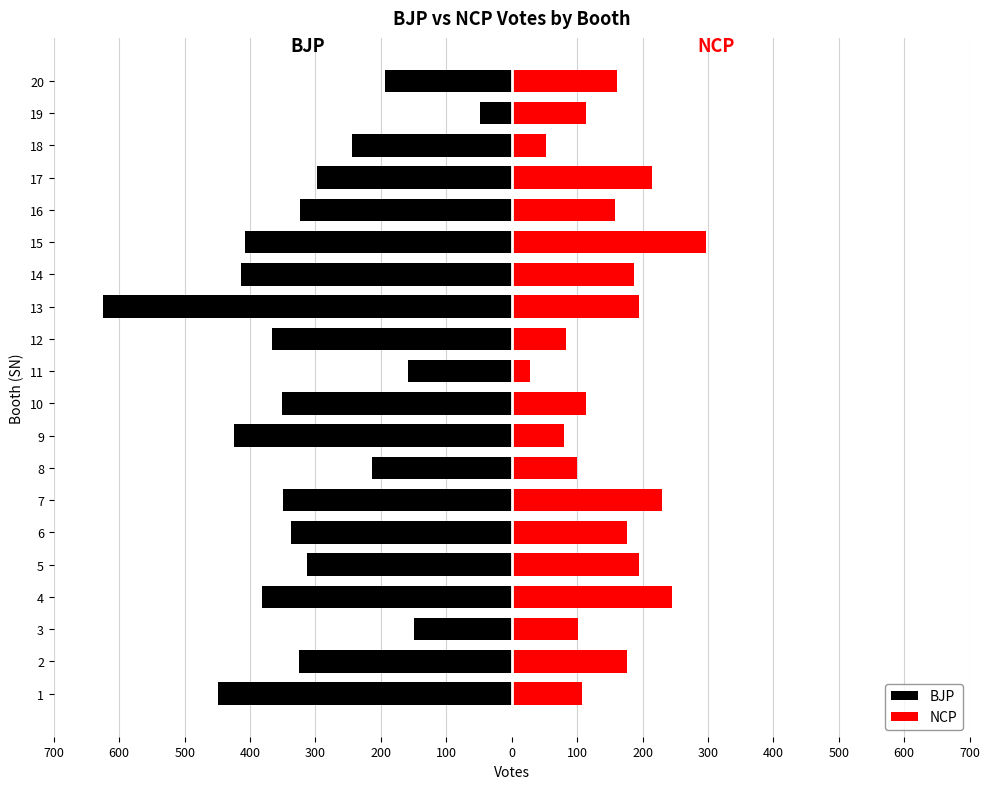

Are the bars horizontal?

Yes